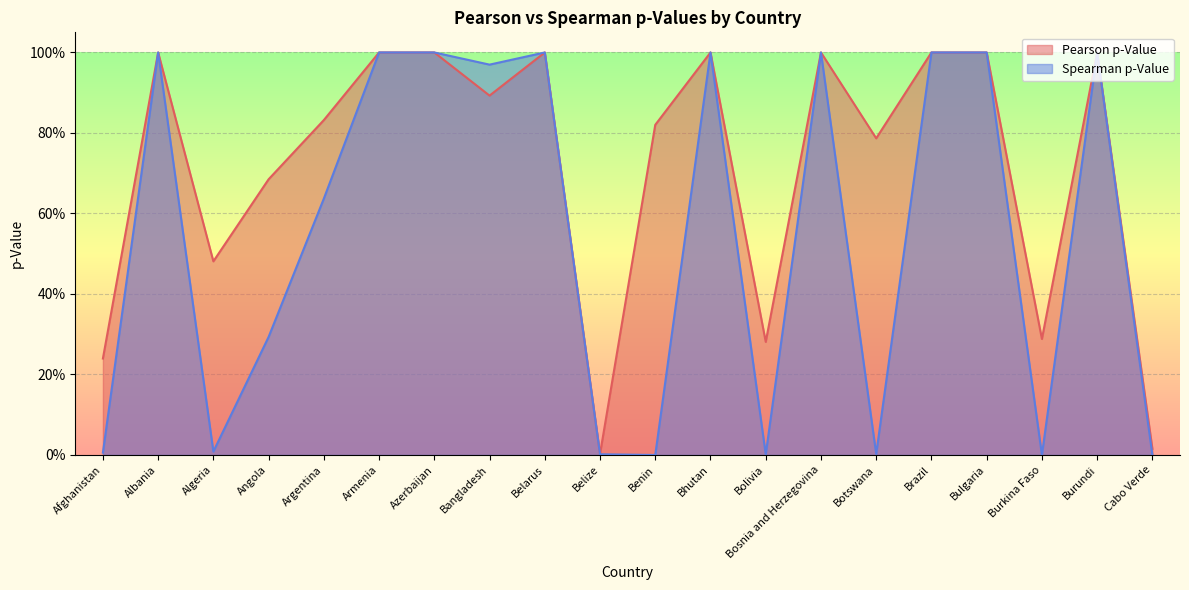

Reading right to left, list all the values displayed in this chart.

Pearson p-Value: Cabo Verde=0.0	Burundi=1.0	Burkina Faso=0.3	Bulgaria=1.0	Brazil=1.0	Botswana=0.8	Bosnia and Herzegovina=1.0	Bolivia=0.3	Bhutan=1.0	Benin=0.8	Belize=0.0	Belarus=1.0	Bangladesh=0.9	Azerbaijan=1.0	Armenia=1.0	Argentina=0.8	Angola=0.7	Algeria=0.5	Albania=1.0	Afghanistan=0.2
Spearman p-Value: Cabo Verde=0.0	Burundi=1.0	Burkina Faso=0.0	Bulgaria=1.0	Brazil=1.0	Botswana=0.0	Bosnia and Herzegovina=1.0	Bolivia=0.0	Bhutan=1.0	Benin=0.0	Belize=0.0	Belarus=1.0	Bangladesh=1.0	Azerbaijan=1.0	Armenia=1.0	Argentina=0.6	Angola=0.3	Algeria=0.0	Albania=1.0	Afghanistan=0.0